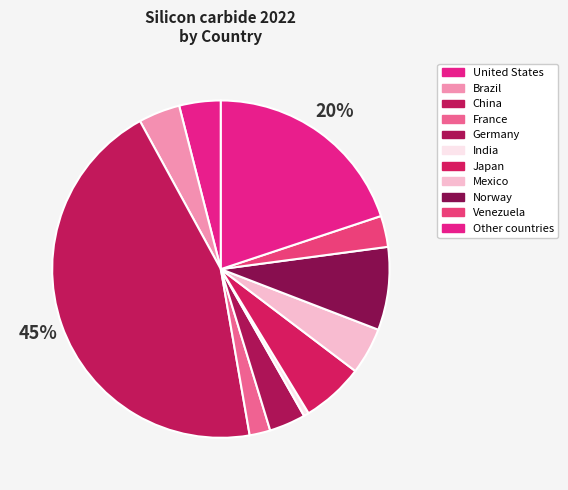

Is Norway the majority of the pie?

No